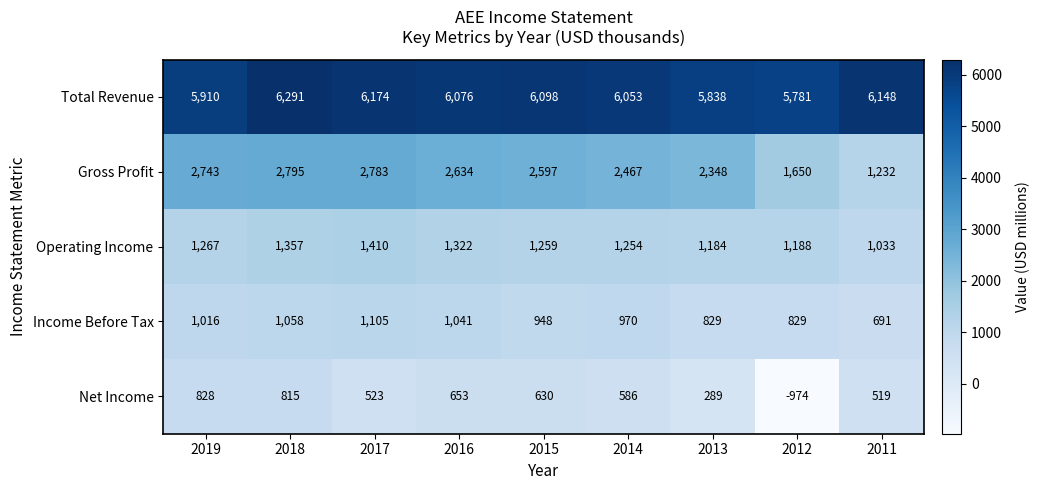

Between 2019 and 2011, which series saw the biggest shift?

Gross Profit